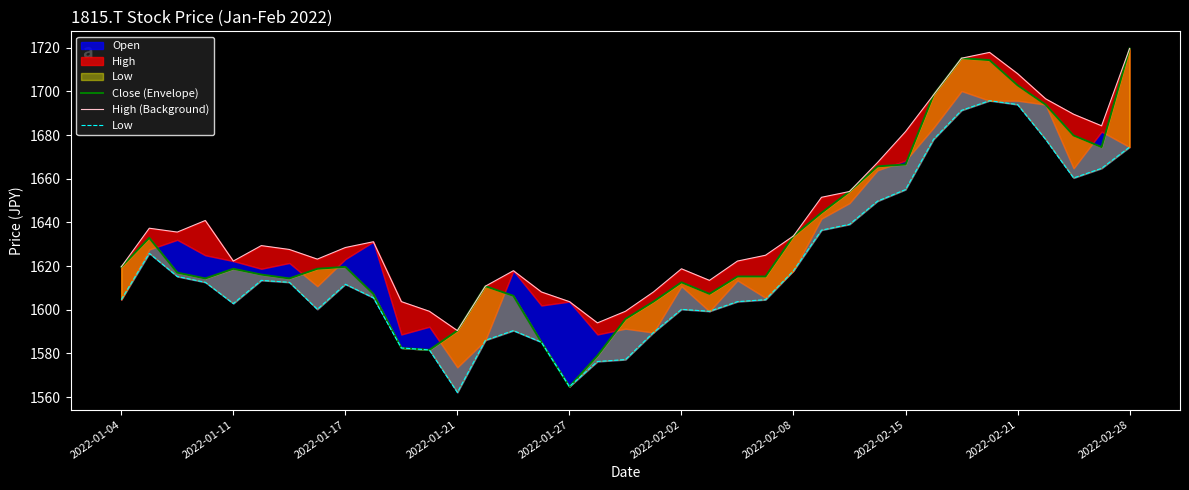

What is the difference between the maximum and second lowest values in the Low series?

131.0